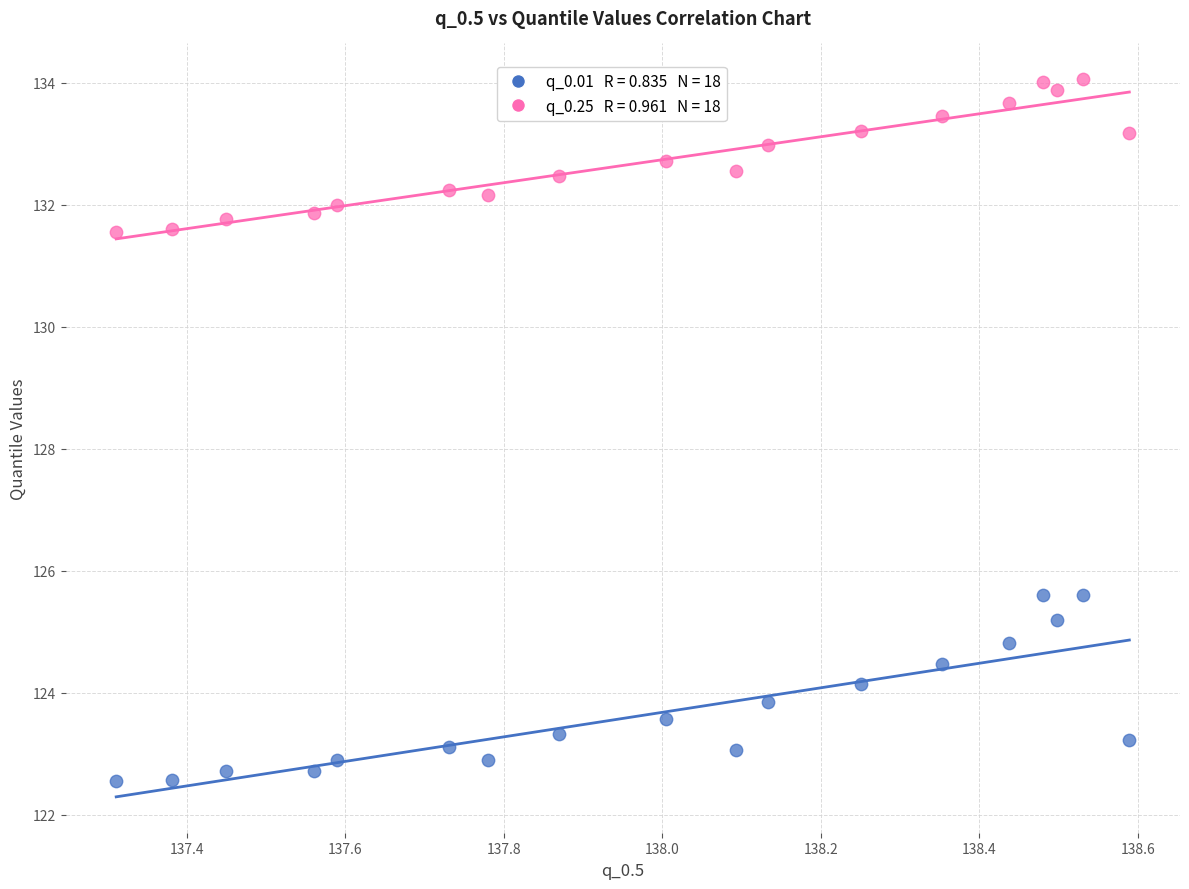

Across all data points, what is the range of Y values (max minus min)?

11.5